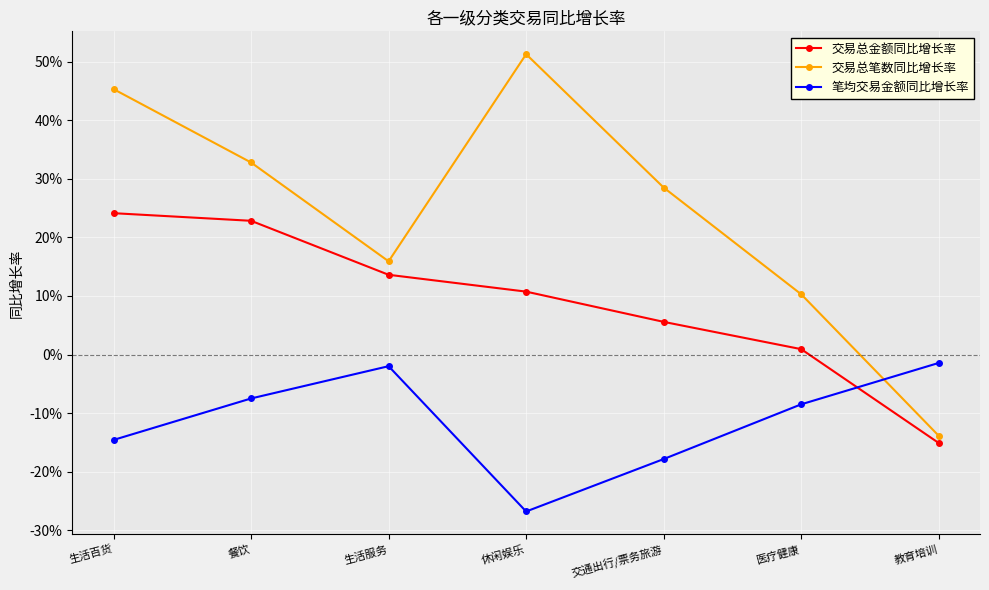

True or false: 交易总金额同比增长率 has a value of 0.0 at 交通出行/票务旅游.

False